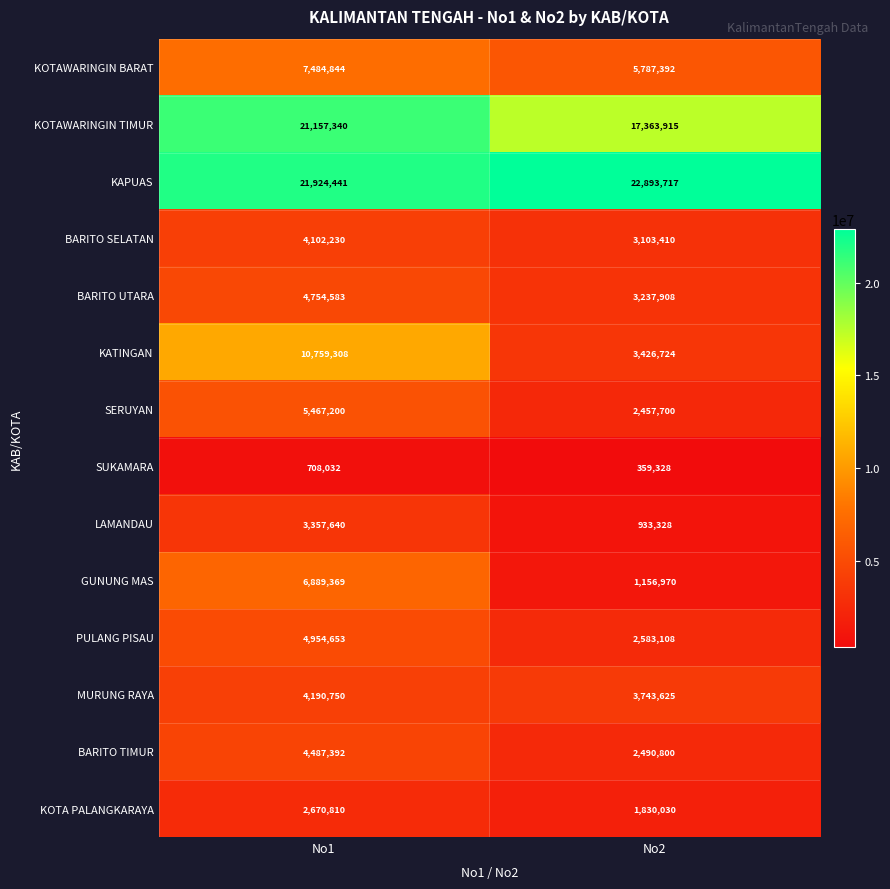

Between No1 and No2, which series saw the biggest shift?

KATINGAN